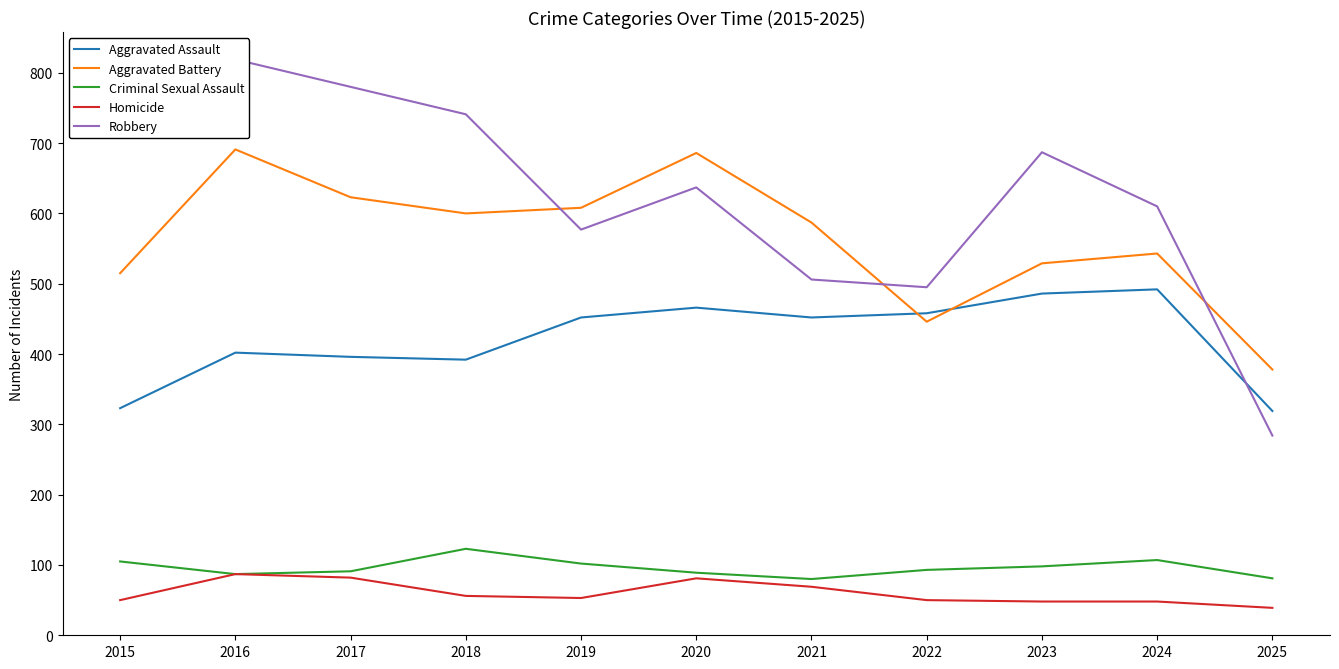

What is the value of the Robbery point at the 7th from the left?

506